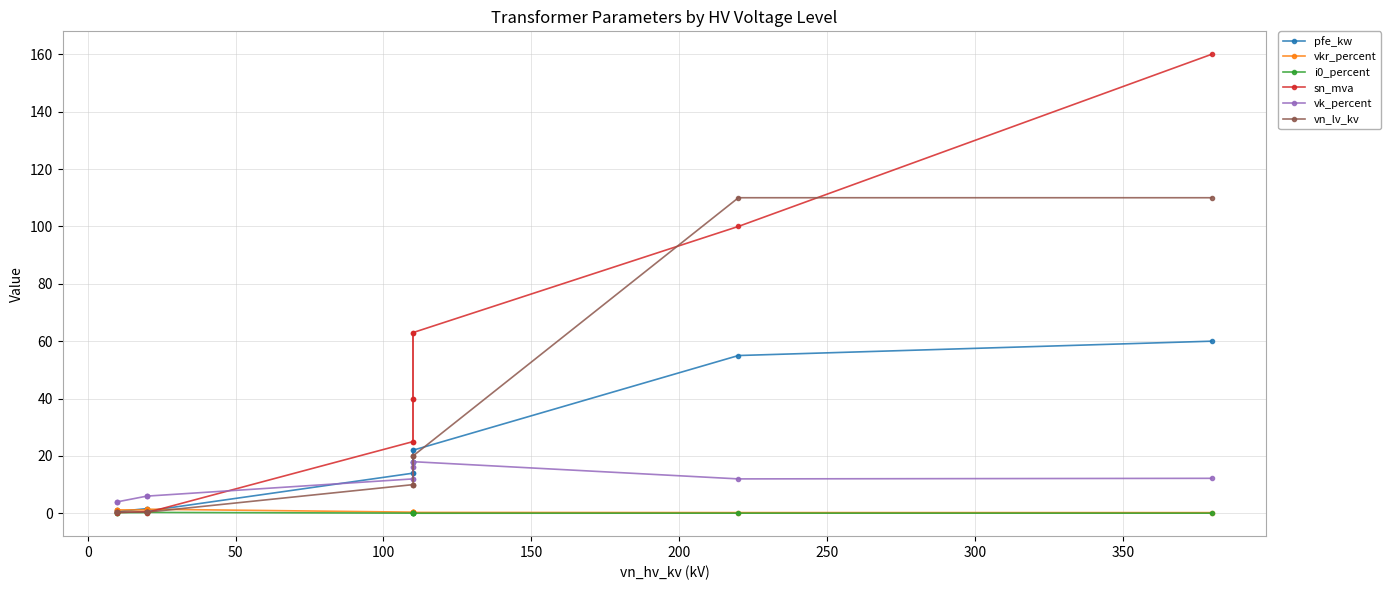

List the series in order of their peak value, lowest first.

i0_percent, vkr_percent, vk_percent, pfe_kw, vn_lv_kv, sn_mva